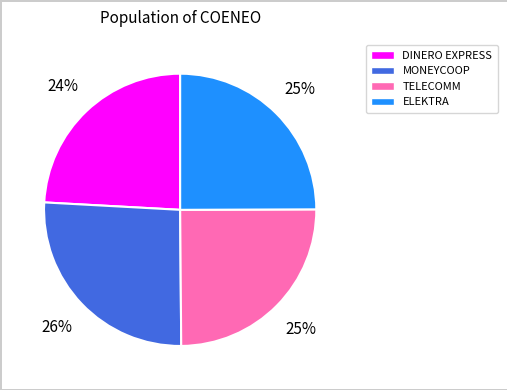

Is there any slice that represents more than half of the pie?

No